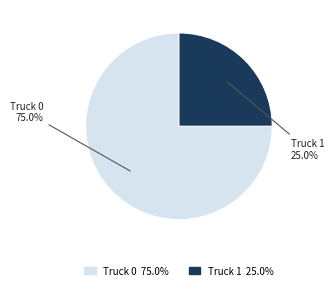

Rank the categories by value from lowest to highest.

Truck 1, Truck 0